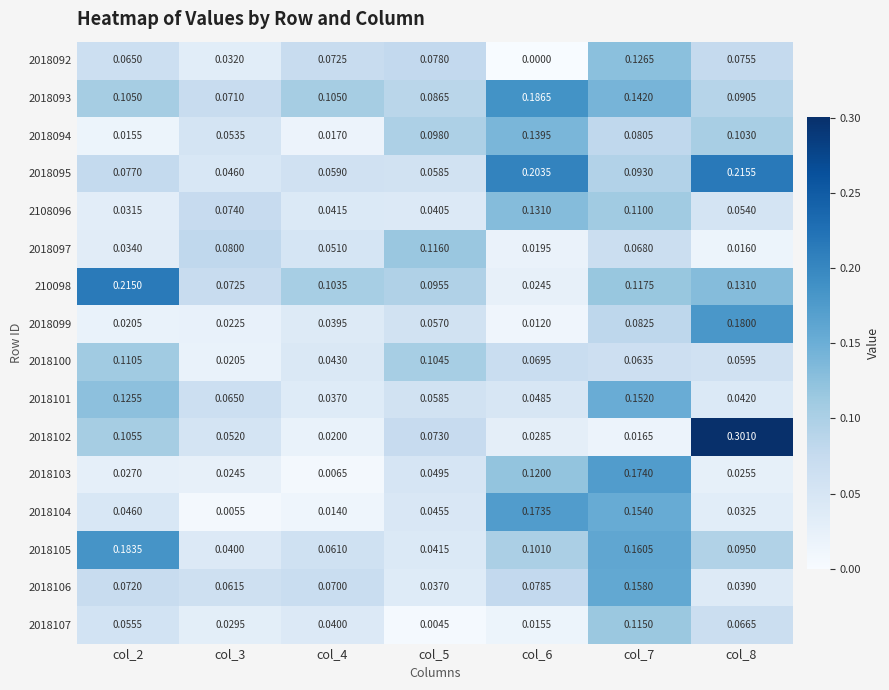

Which series has the largest total across all categories?

2018093